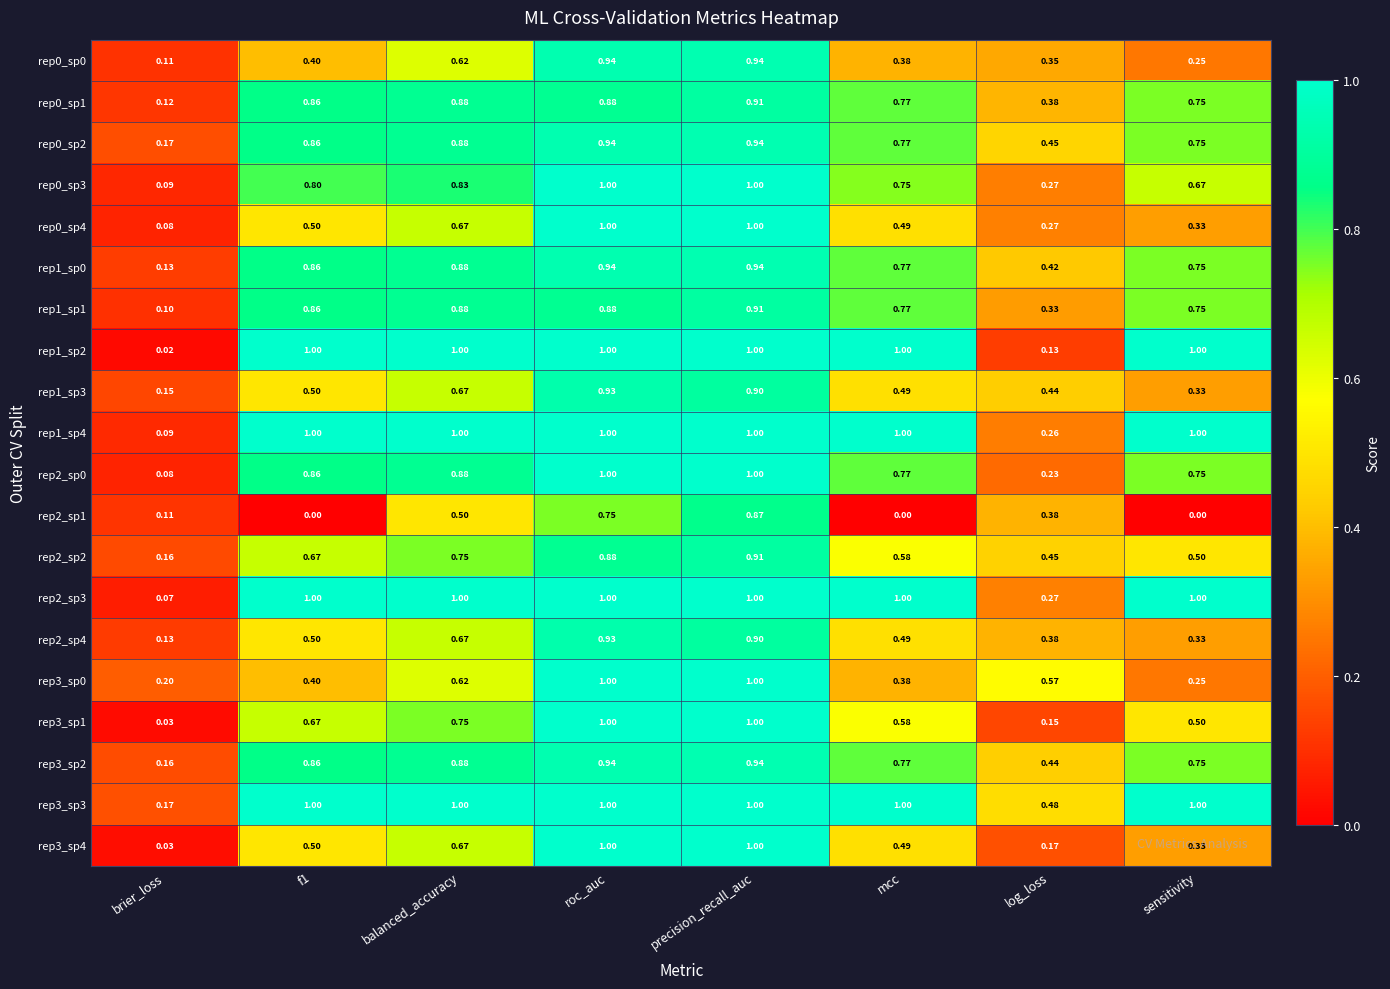

At which category is the sum across all series the highest?

precision_recall_auc